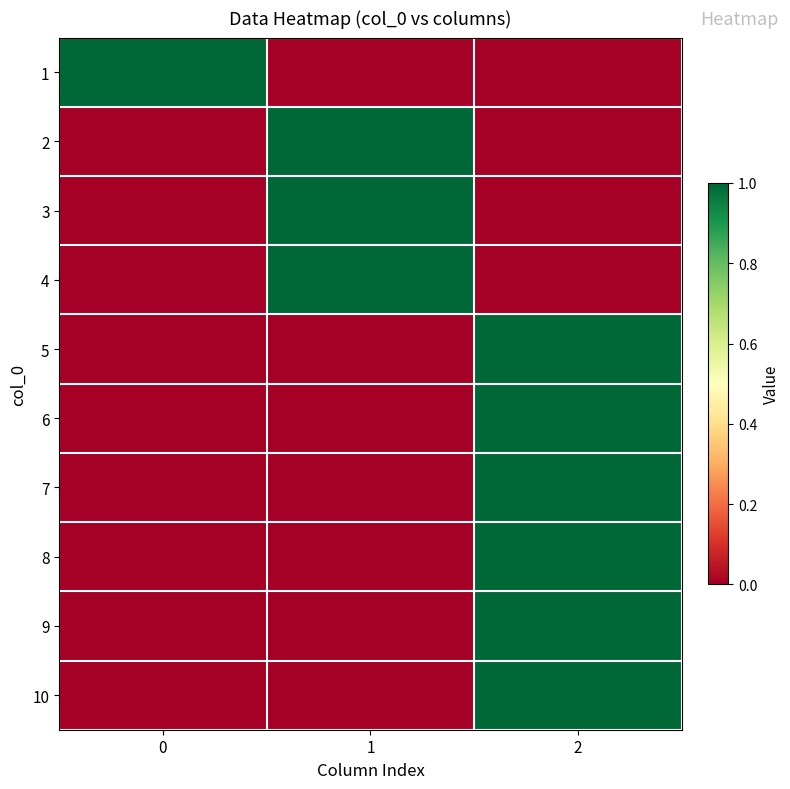

Which series changed the most between 1 and 2?

2